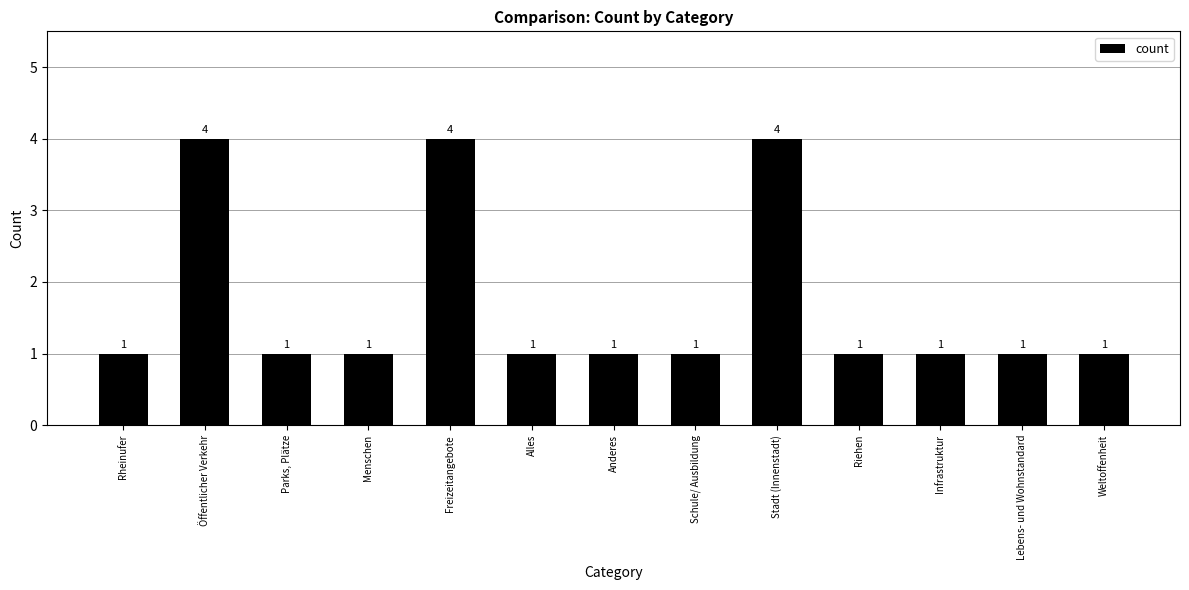

How many values are between 1 and 2?

10